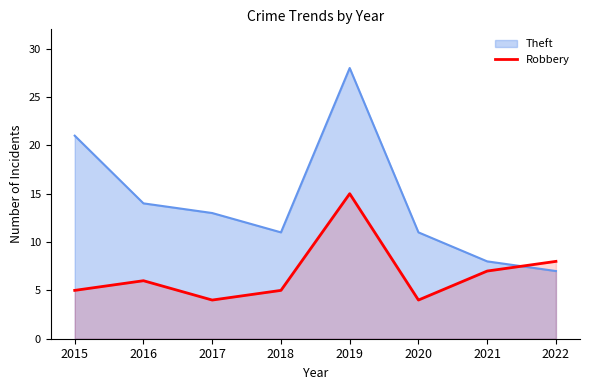

How many distinct data groups are displayed?

2